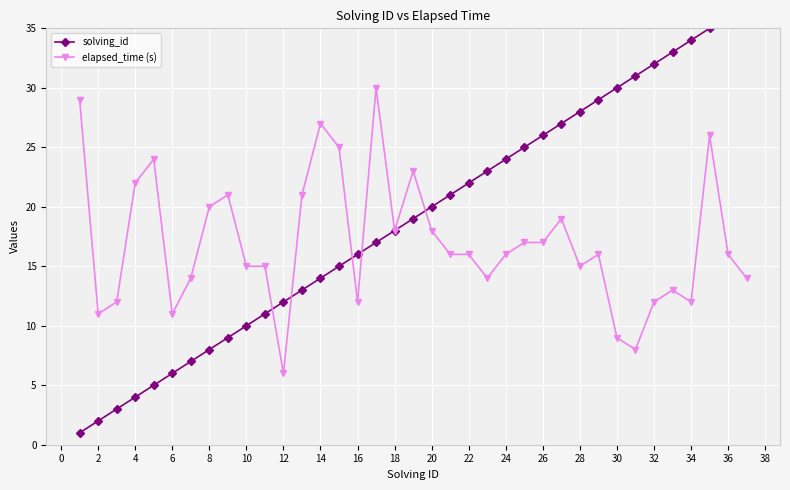

The elapsed_time (s) series shows 20 at 32. True or false?

False